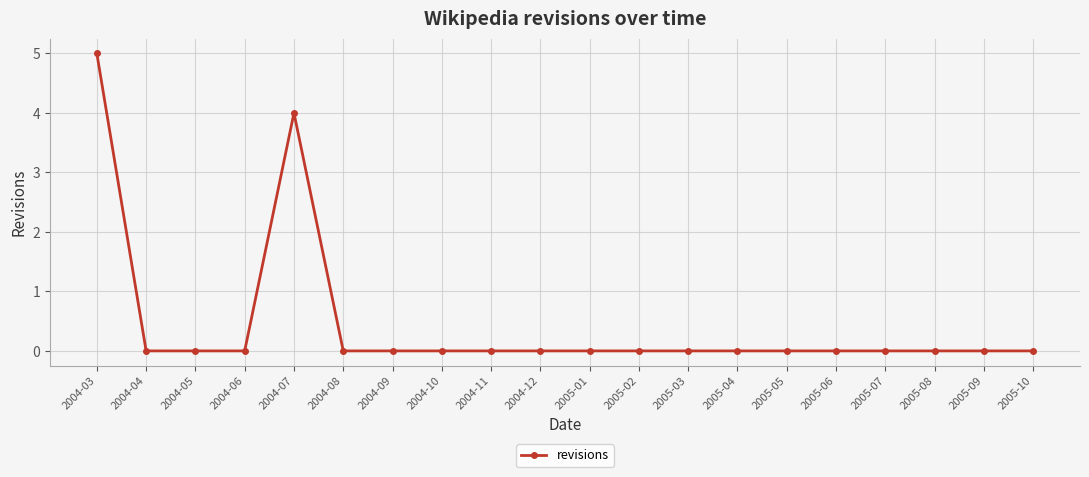

How many lines are shown in the chart?

1